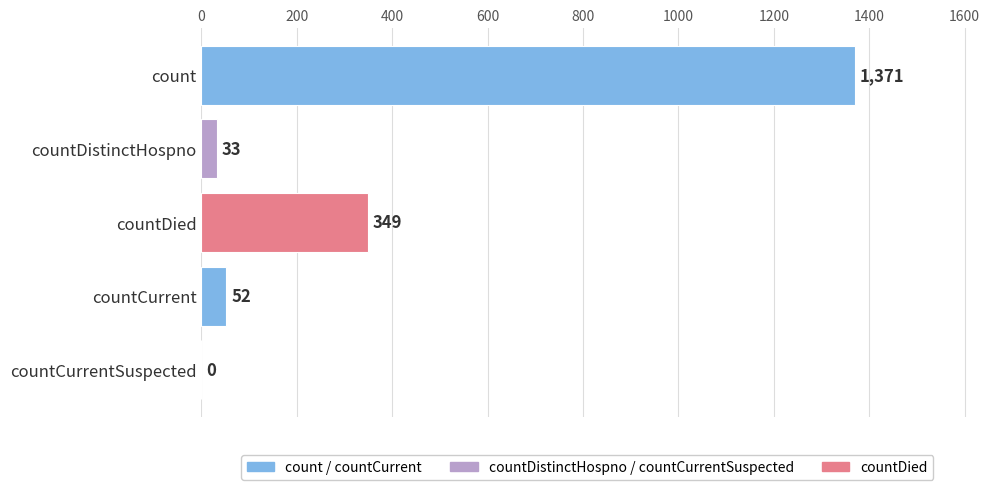

Which category has the highest value across all series?

count